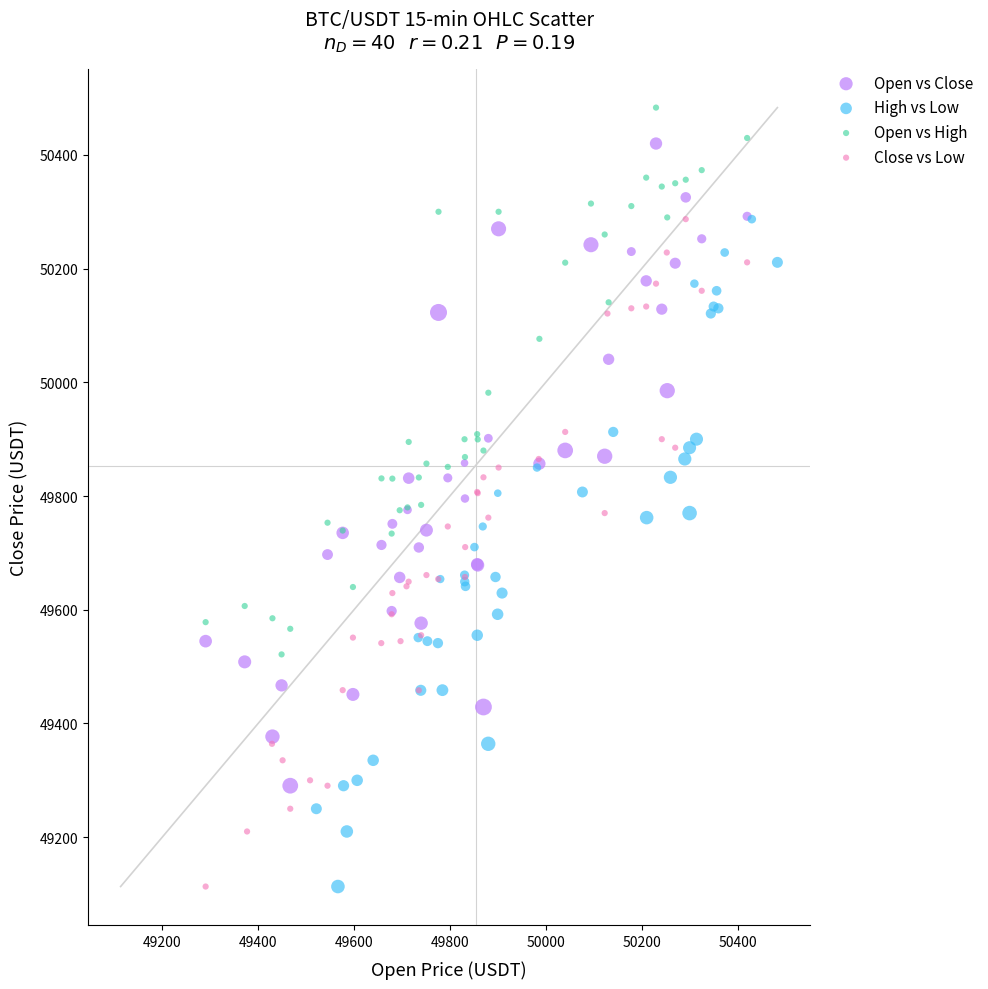

Which series reaches the maximum Y coordinate?

Open vs High